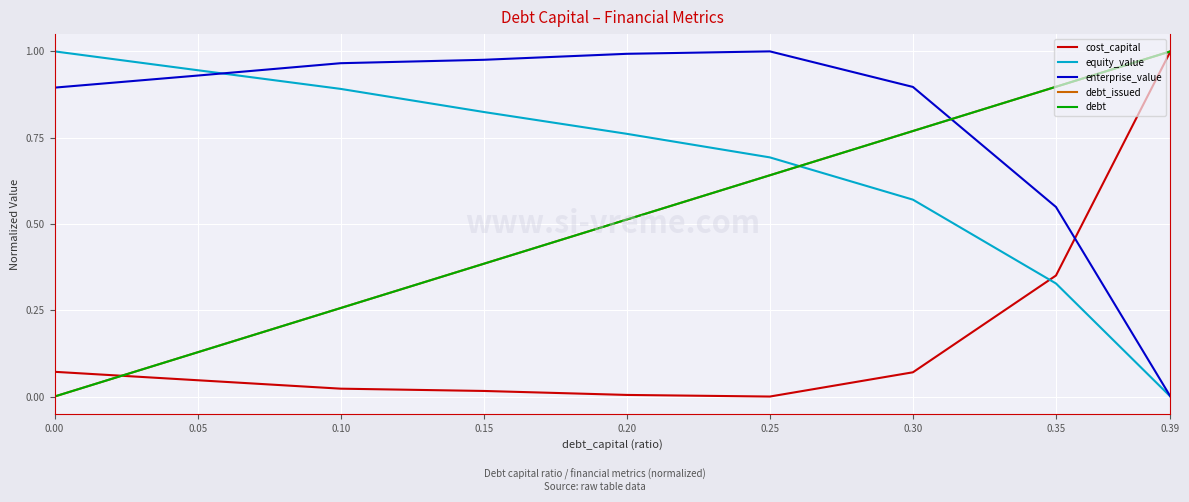

Does the chart display data point markers on the line(s)?

No